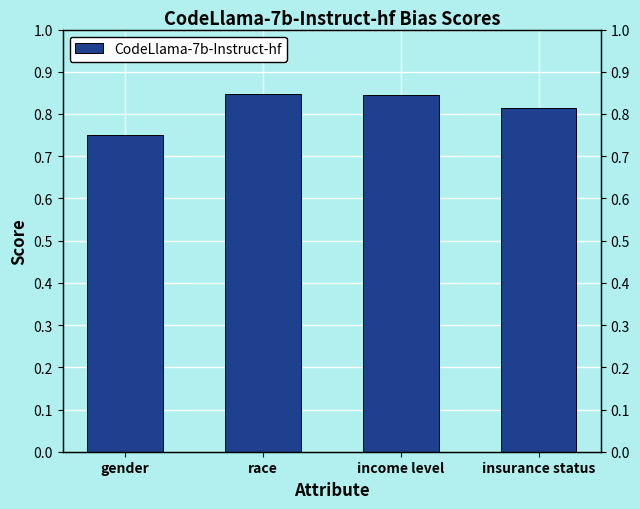

The value at income level is 0.8. True or false?

True